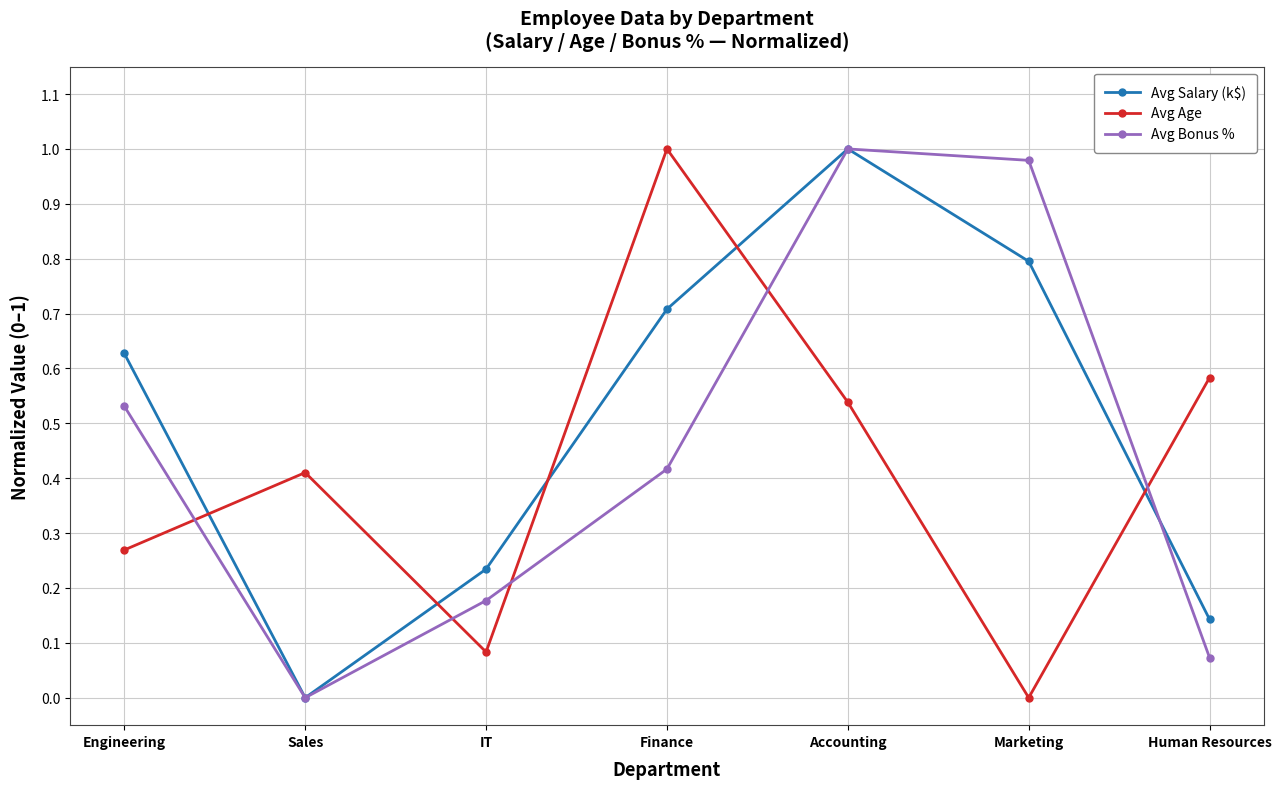

What is the label of the 4th point from the right?

Finance